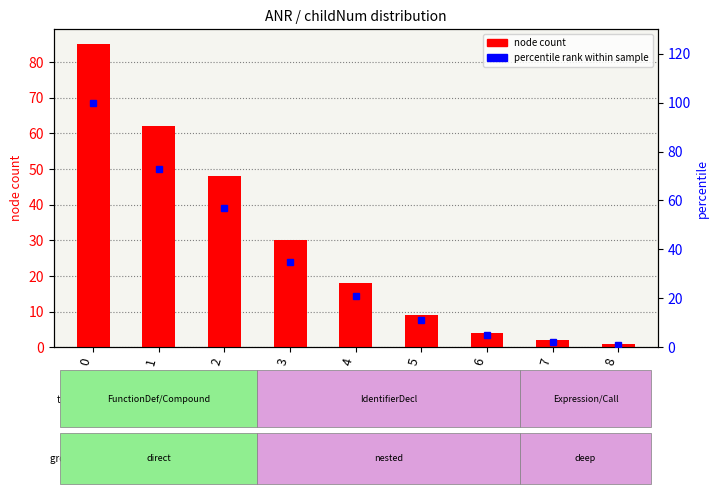

What is the average value of the percentile rank within sample series?

34